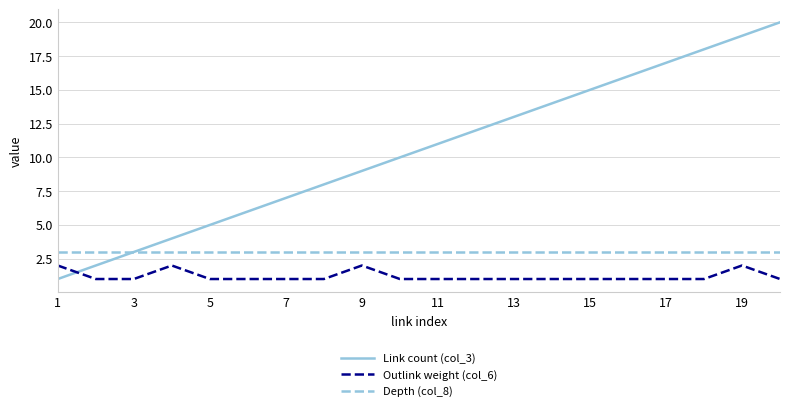

List the series in order of their overall mean, highest first.

Link count (col_3), Depth (col_8), Outlink weight (col_6)